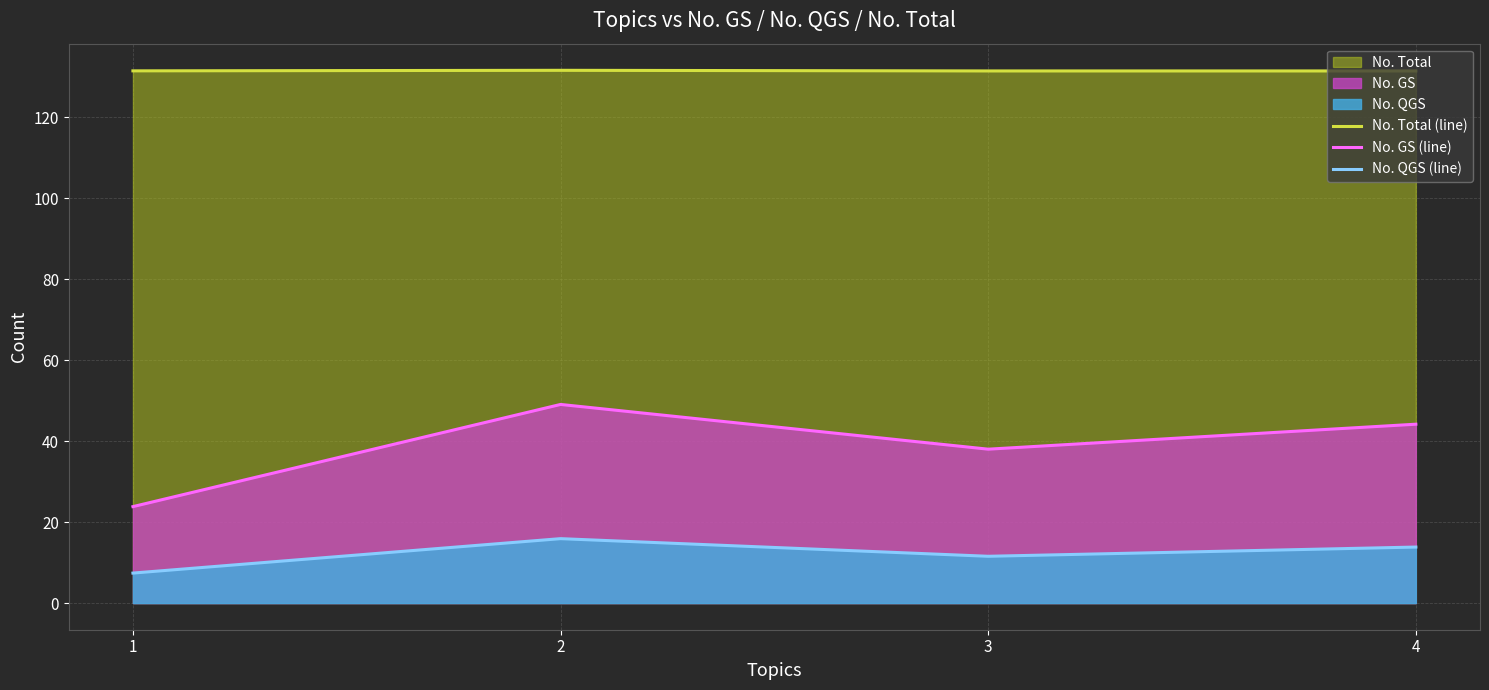

How many distinct data groups are displayed?

3